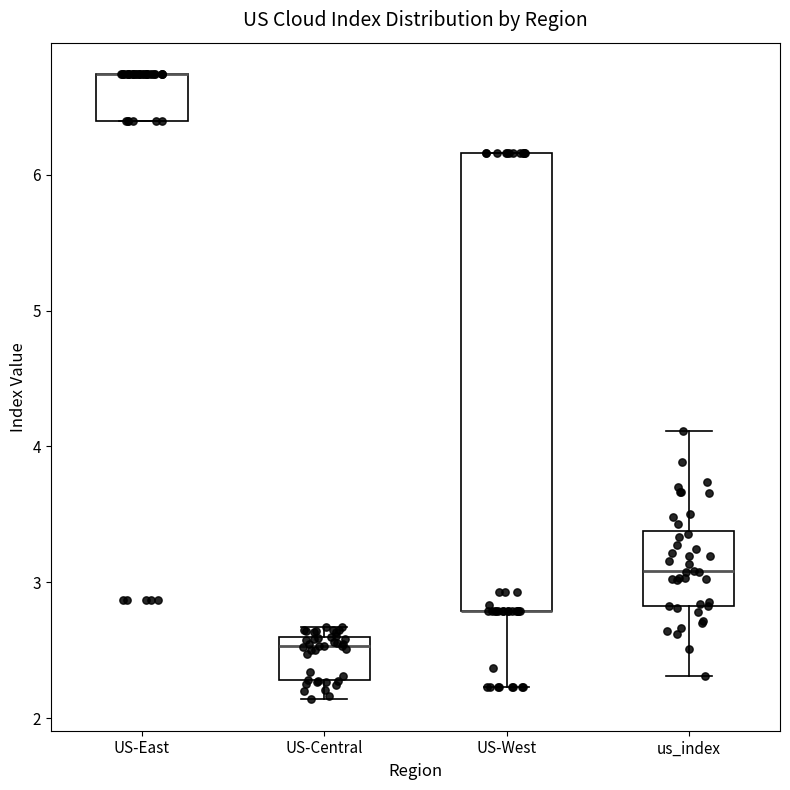

Where does the lower whisker of the box for US-Central end on the y-axis? The values are not printed on the chart, so give them approximately, as read against the axis.

2.1